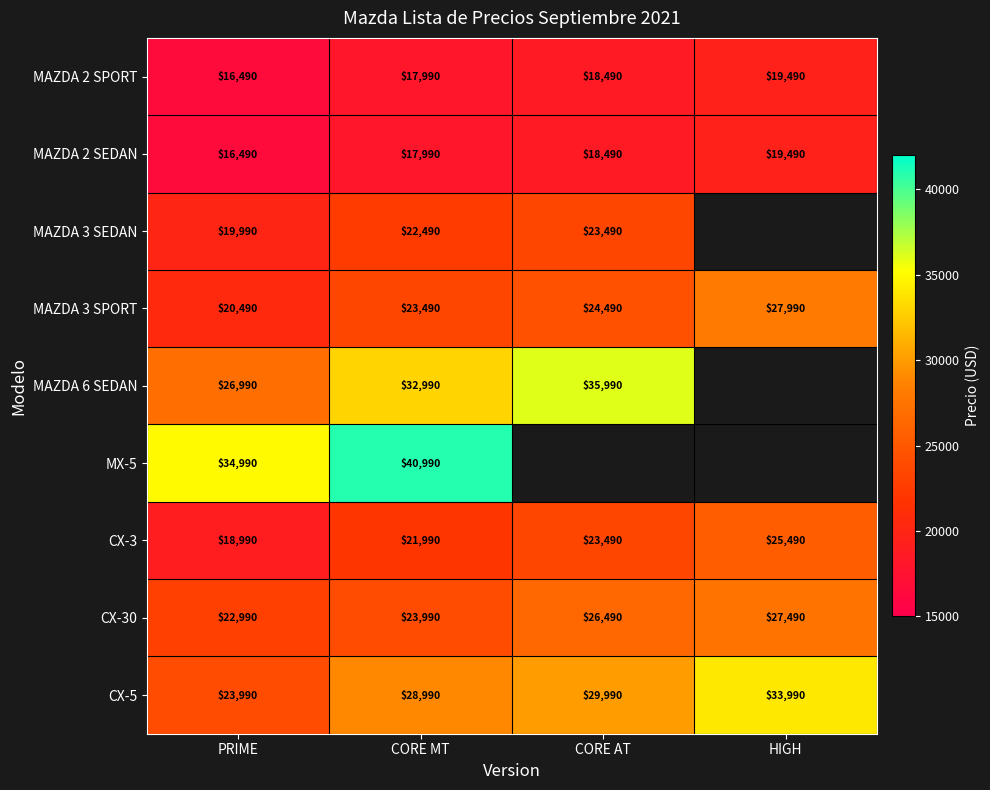

List the labels in order of MAZDA 2 SPORT value, smallest first.

PRIME, CORE MT, CORE AT, HIGH